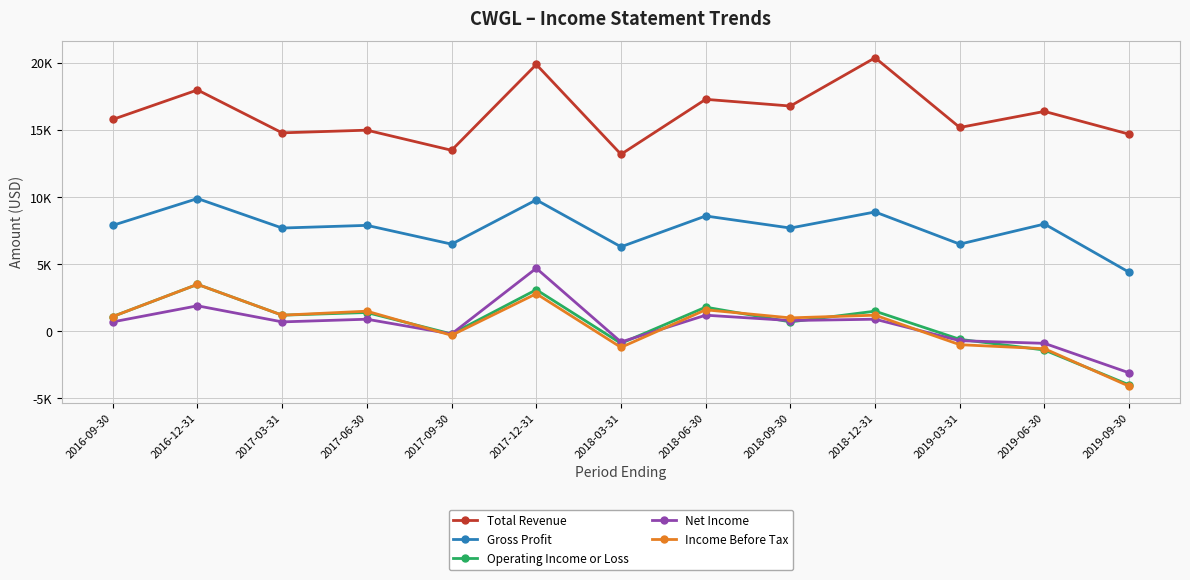

Rank the categories by Total Revenue value from lowest to highest.

2018-03-31, 2017-09-30, 2019-09-30, 2017-03-31, 2017-06-30, 2019-03-31, 2016-09-30, 2019-06-30, 2018-09-30, 2018-06-30, 2016-12-31, 2017-12-31, 2018-12-31